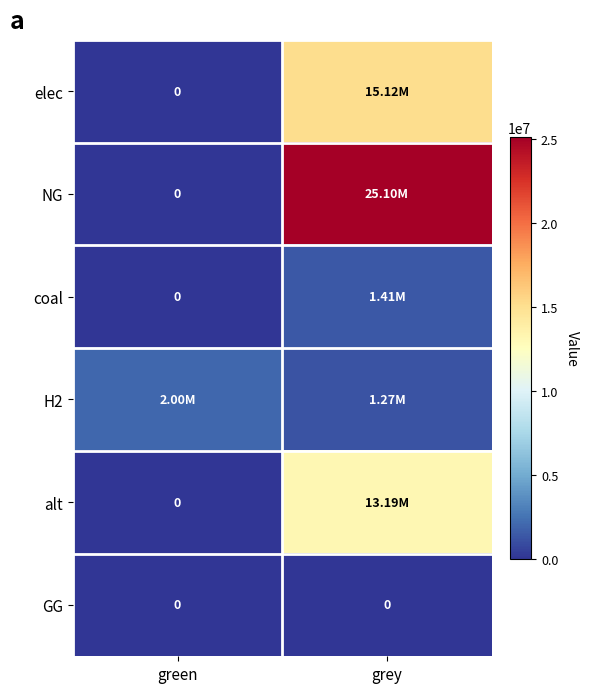

True or false: GG has a value of 0.0 at green.

True